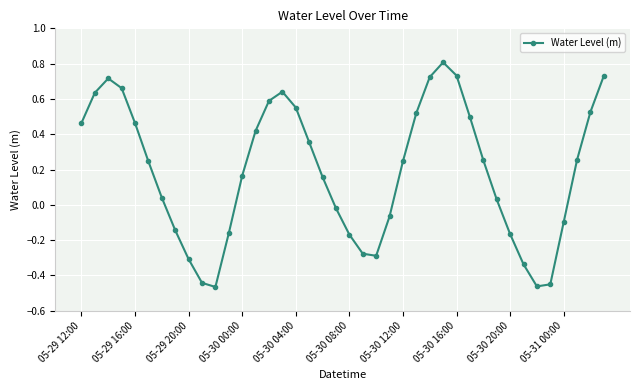

What is the maximum value shown in the chart?

0.8